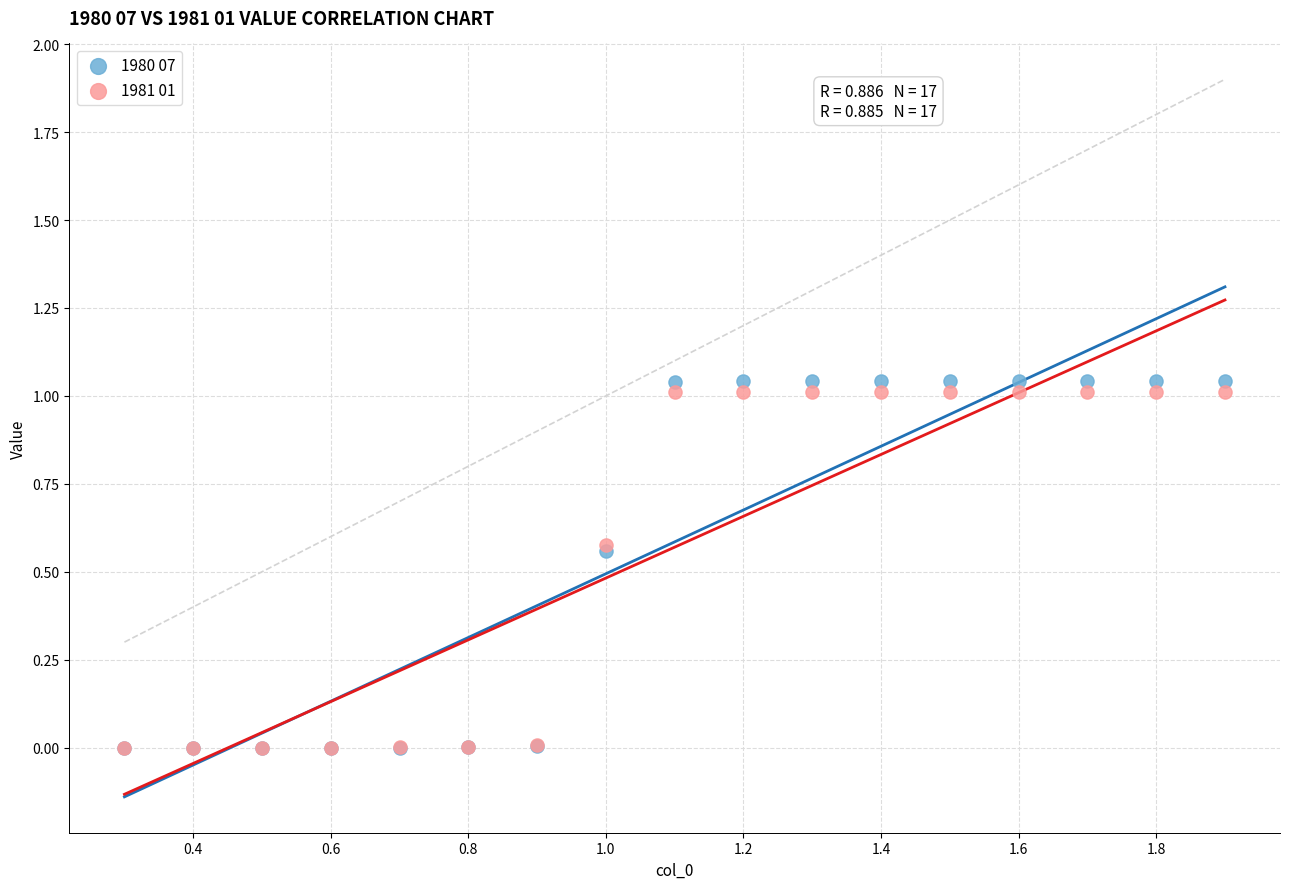

What are all the series names shown in the legend?

1980 07, 1981 01